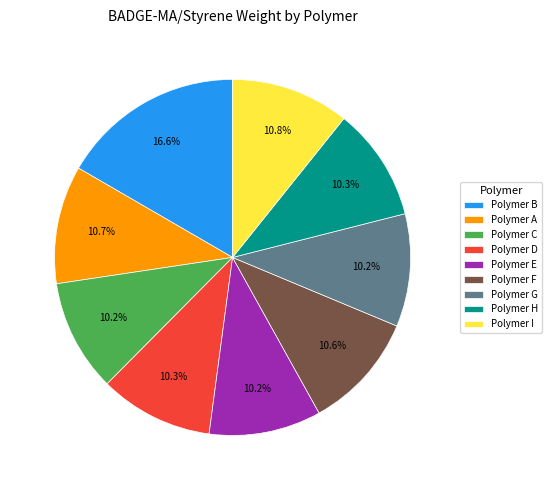

To the nearest percent, what is the difference between the largest and smallest slice percentages?

6%